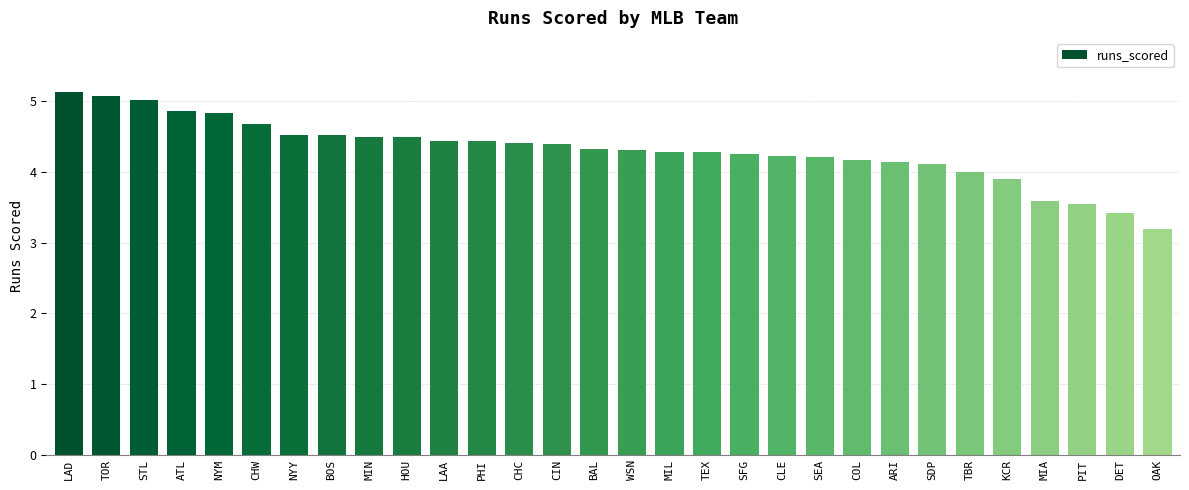

What is the smallest value displayed?

3.2